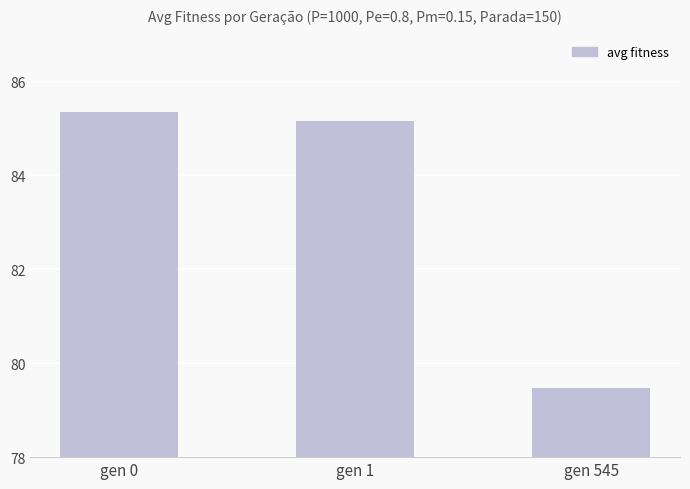

Reading left to right, what are all the values shown in this chart?

85.4	85.2	79.5